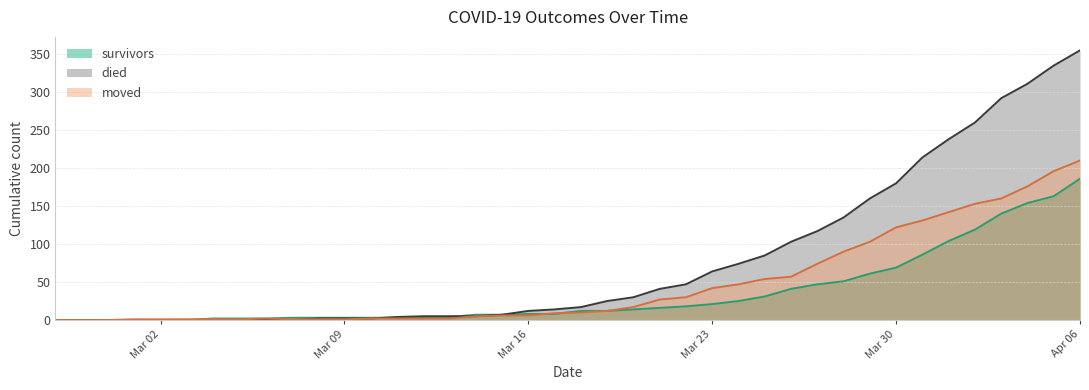

Count the number of data series in this chart.

3